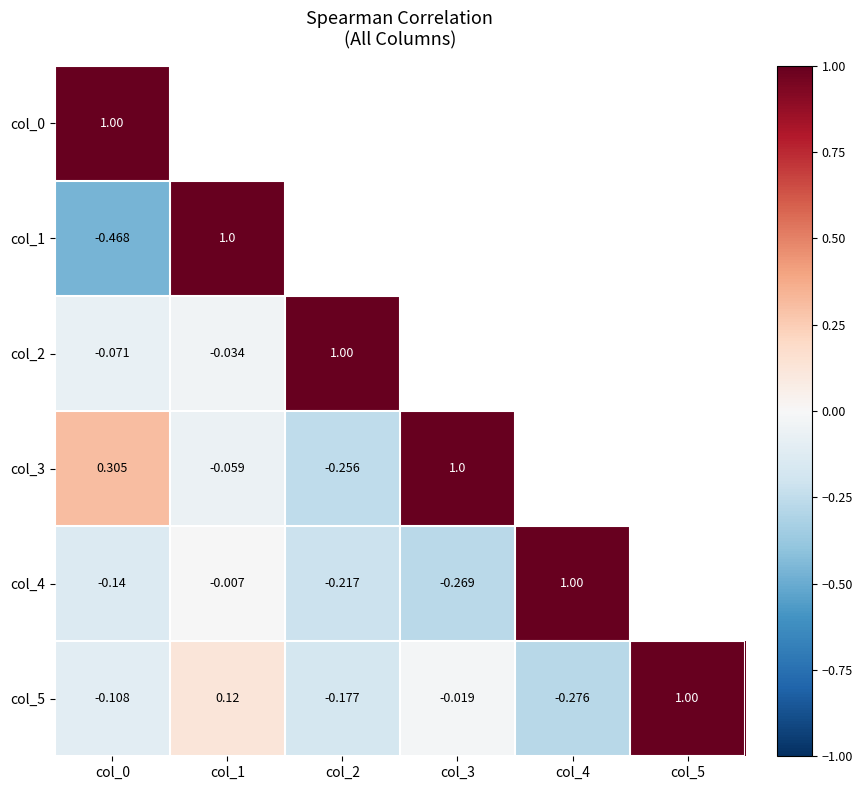

How many negative values does the col_4 series have?

4